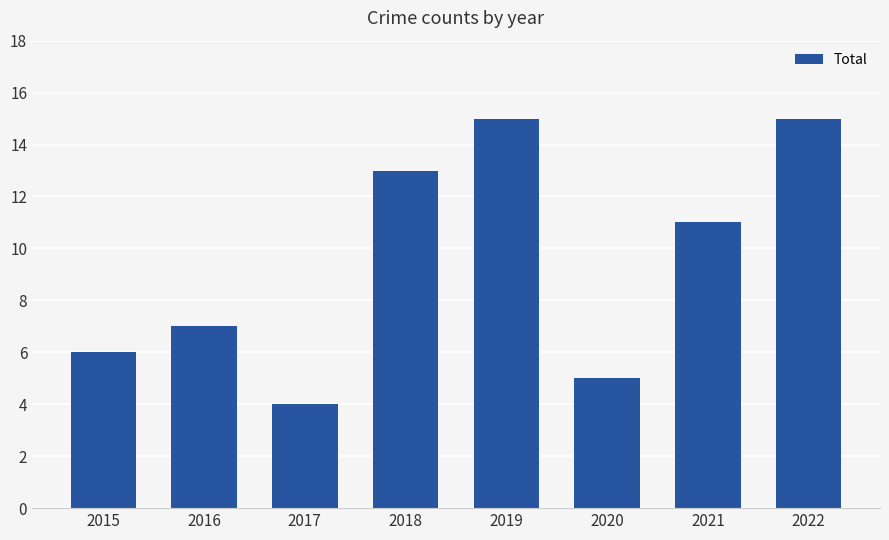

Approximately how many times larger is the value at 2020 compared to 2018?

0.4